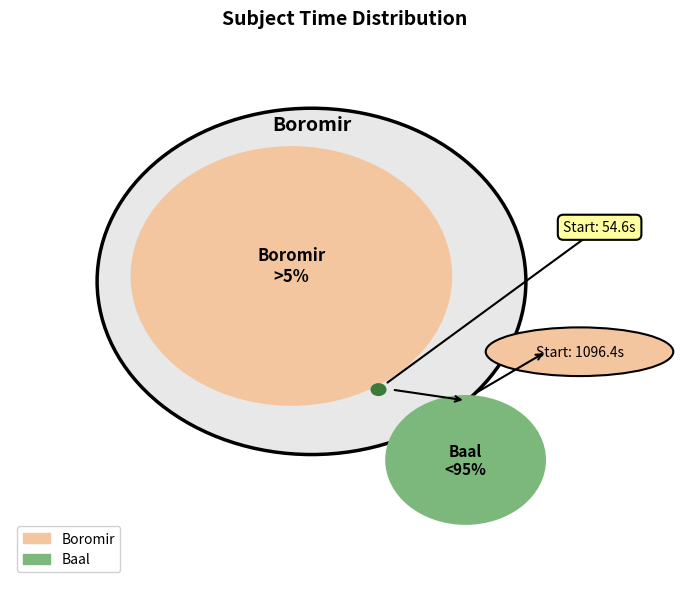

Does Baal represent more than half of the total?

Yes